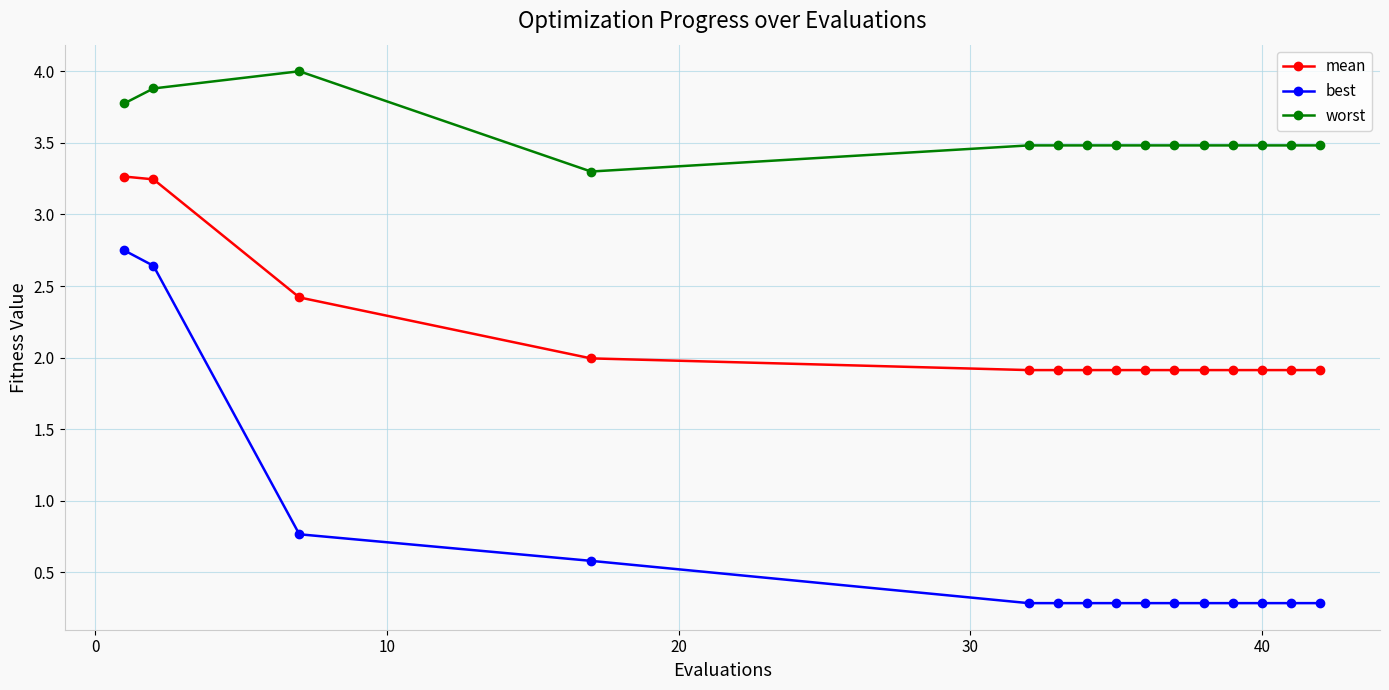

What is the lowest value of the worst series?

3.3